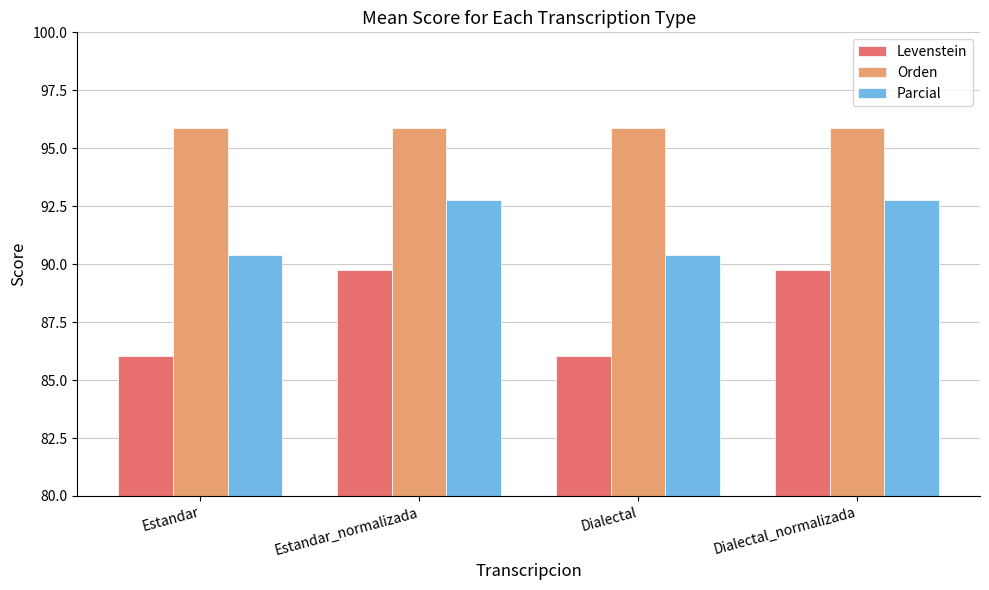

Which series has the largest range (max minus min)?

Levenstein